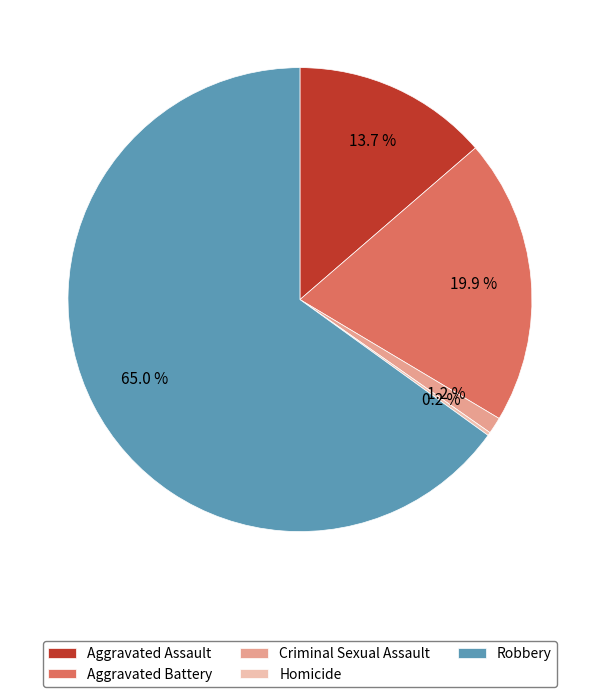

To the nearest percent, what is the combined percentage of Criminal Sexual Assault and Aggravated Battery?

21%